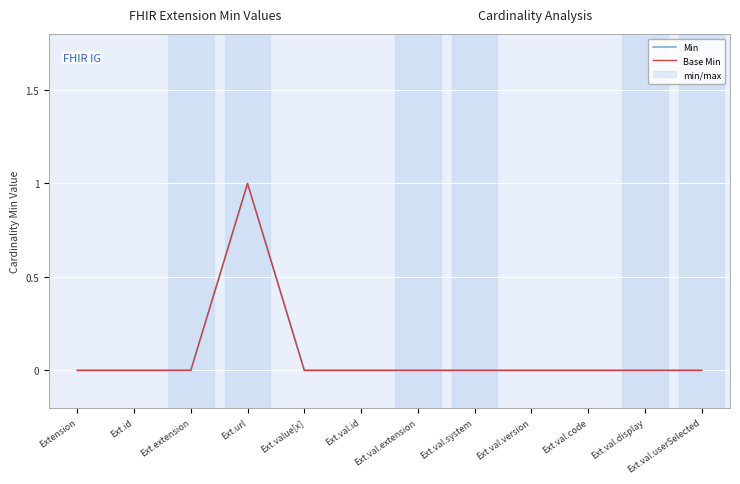

At which category is the sum across all series the highest?

Ext.url